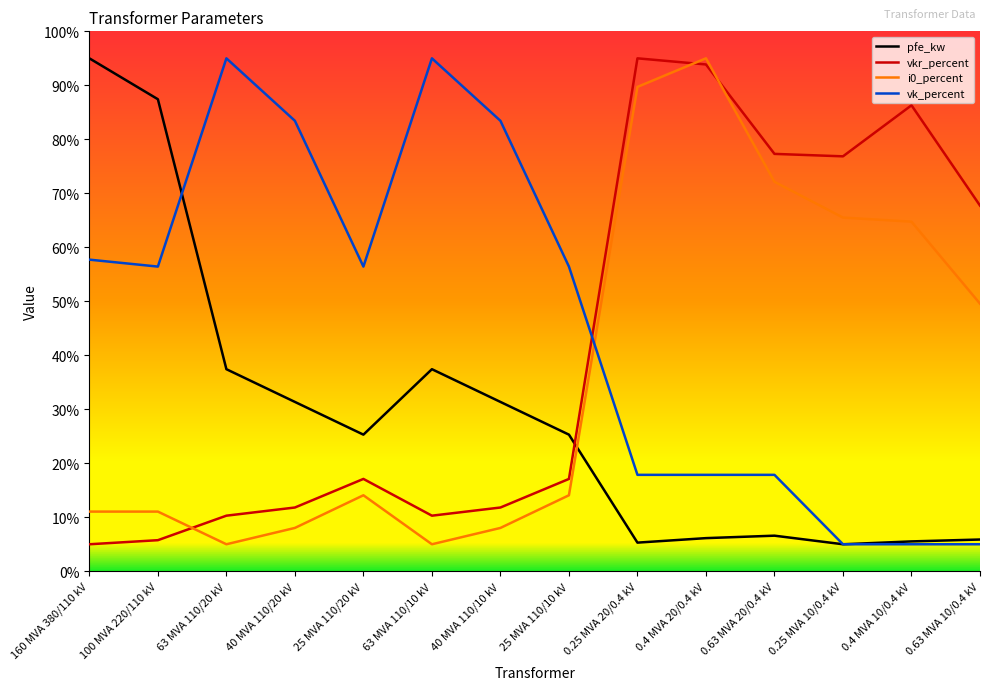

What is the difference between the highest and lowest values at 0.4 MVA 20/0.4 kV?

88.9